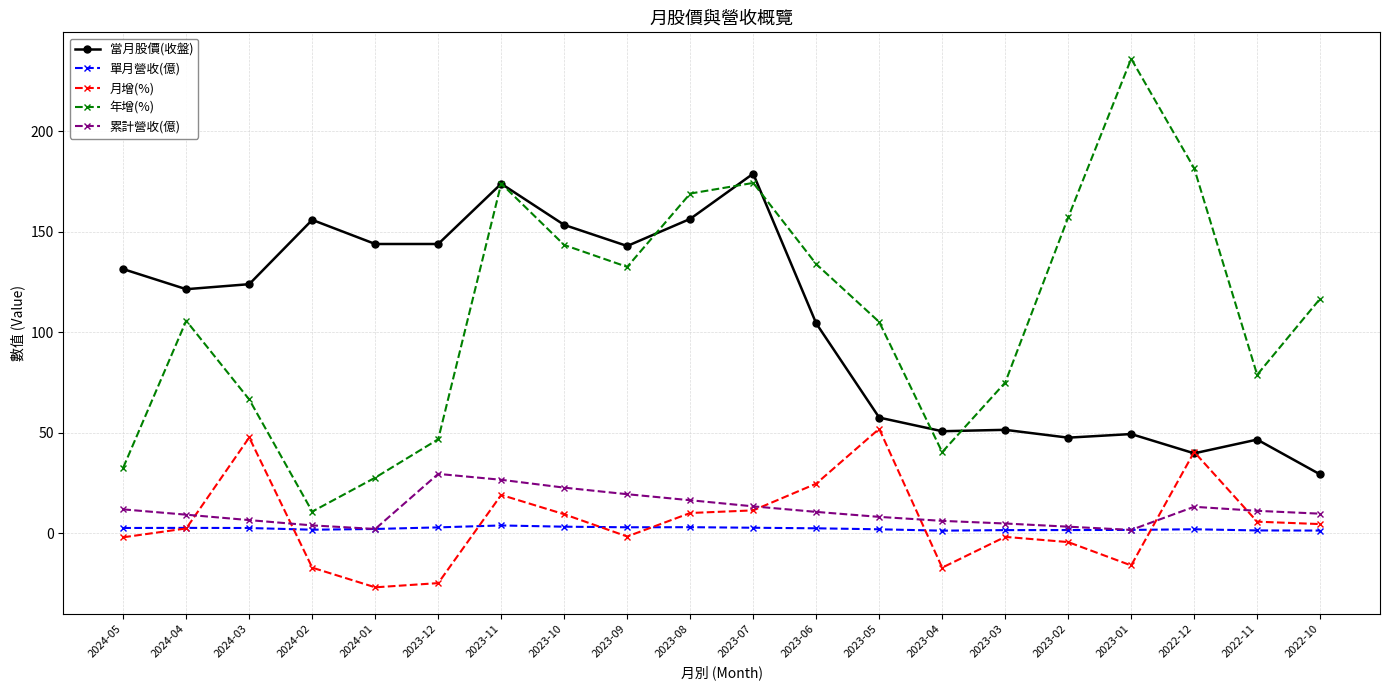

Where is the first local minimum for 年增(%)?

2024-02